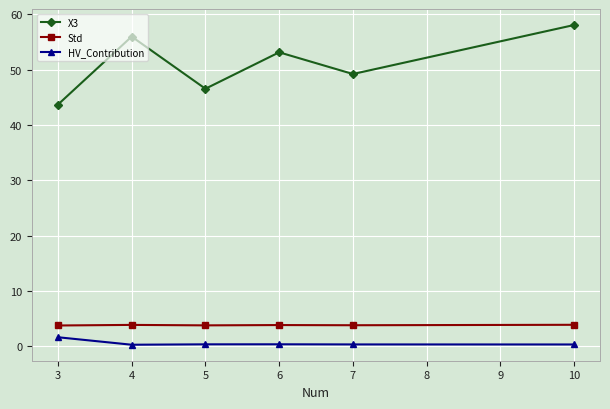

The X3 series shows 53.2 at 6. True or false?

True